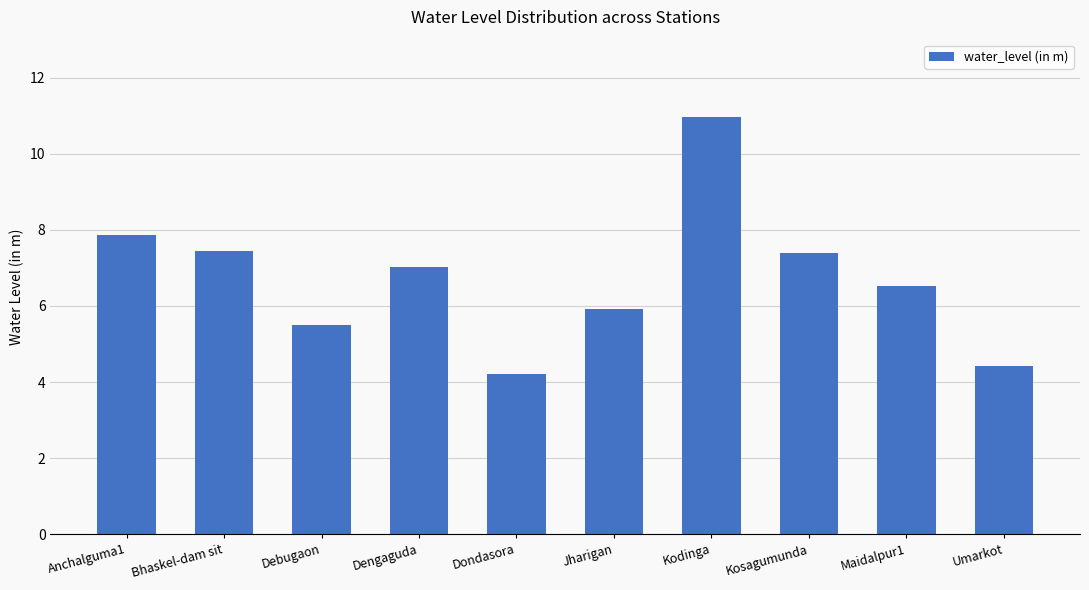

What is the difference between the maximum and minimum values?

6.7